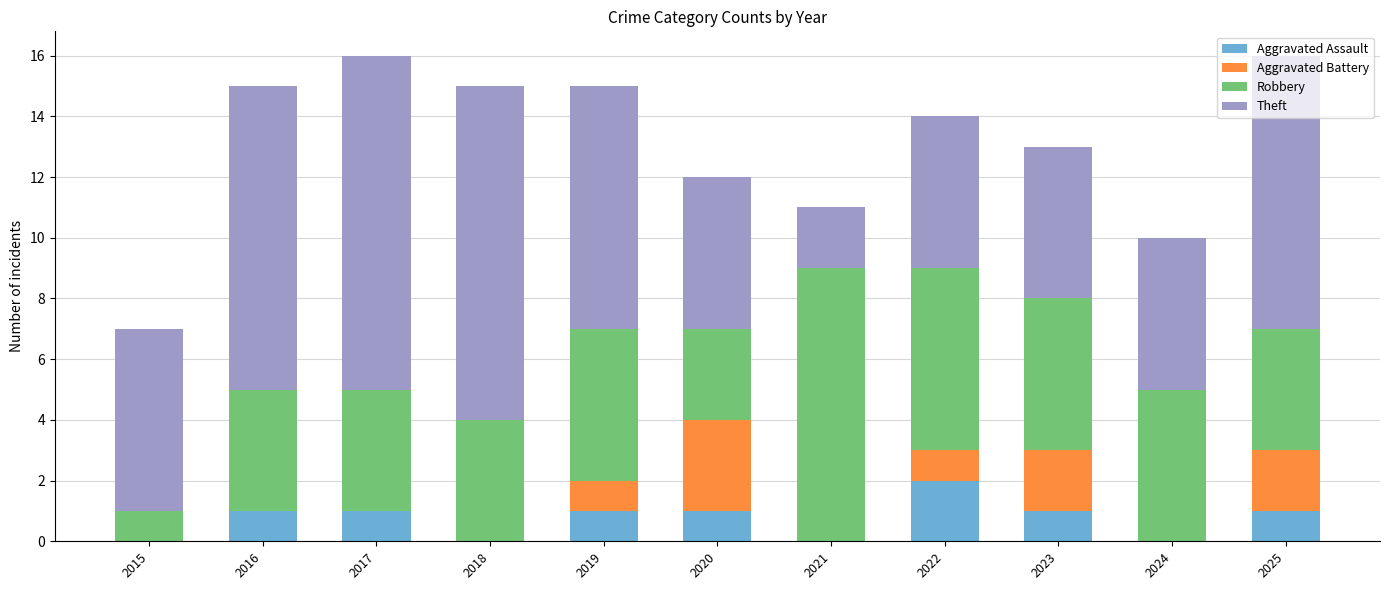

True or false: Aggravated Assault has a value of 3 at 2022.

False